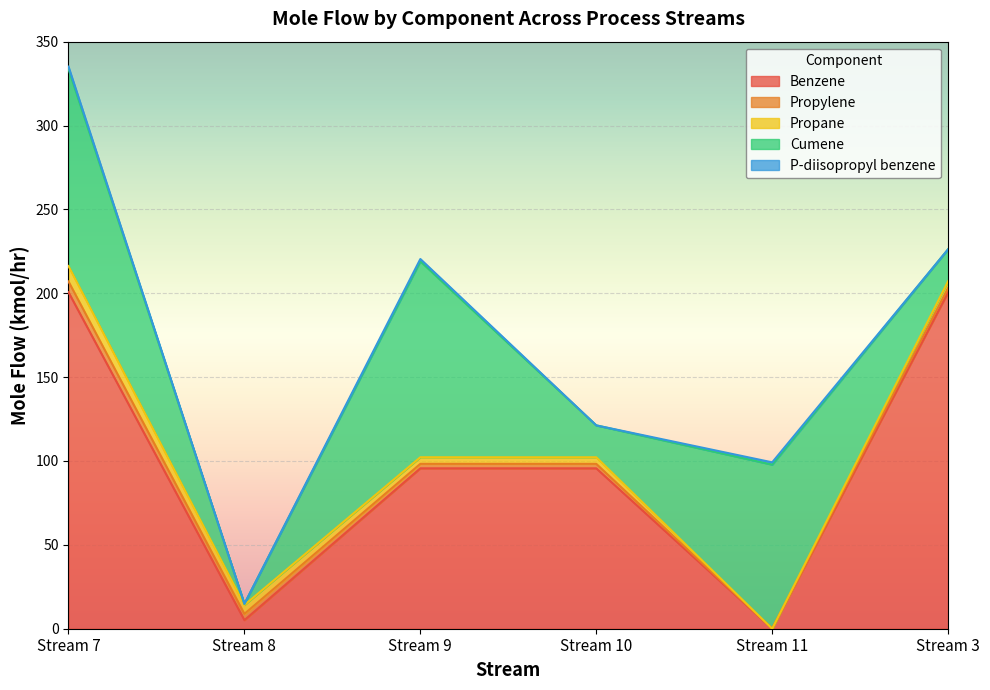

Between Stream 7 and Stream 10, which series saw the biggest shift?

Benzene